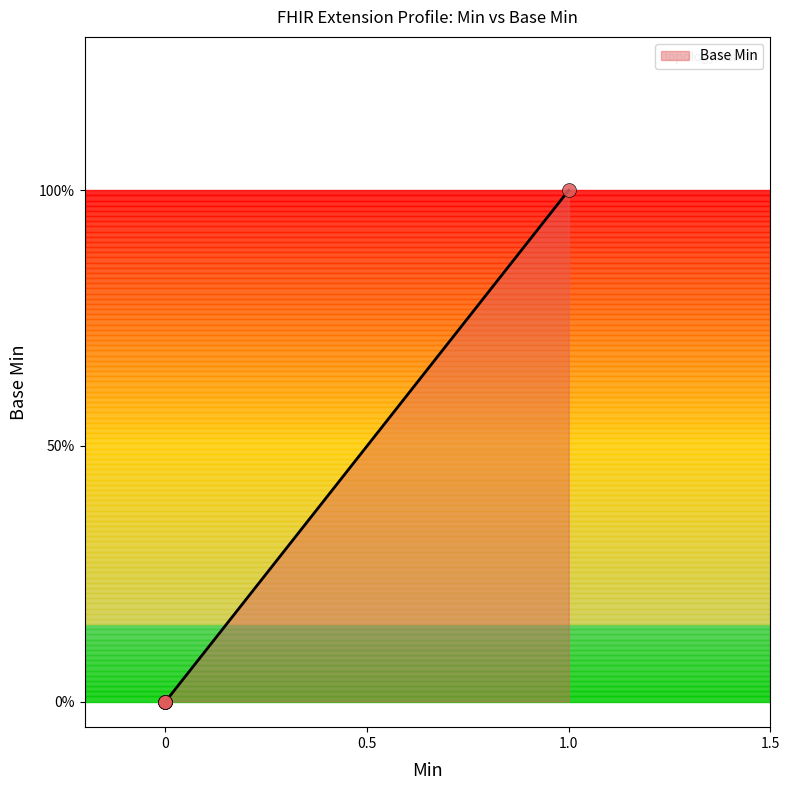

What is the change in value from 0 to 1.0?

+1